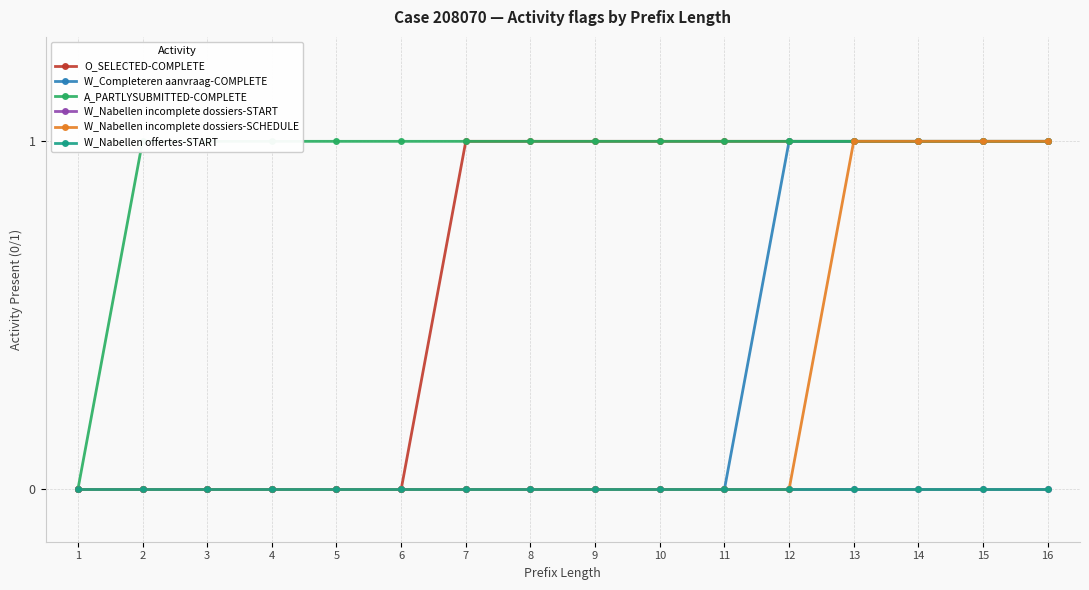

True or false: W_Nabellen incomplete dossiers-START and W_Nabellen incomplete dossiers-SCHEDULE cross at least once.

False